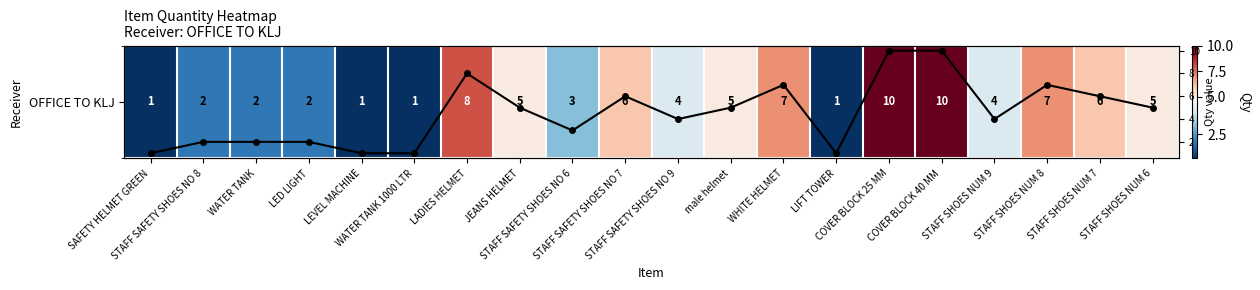

Where is OFFICE TO KLJ nearest to the value 5?

JEANS HELMET